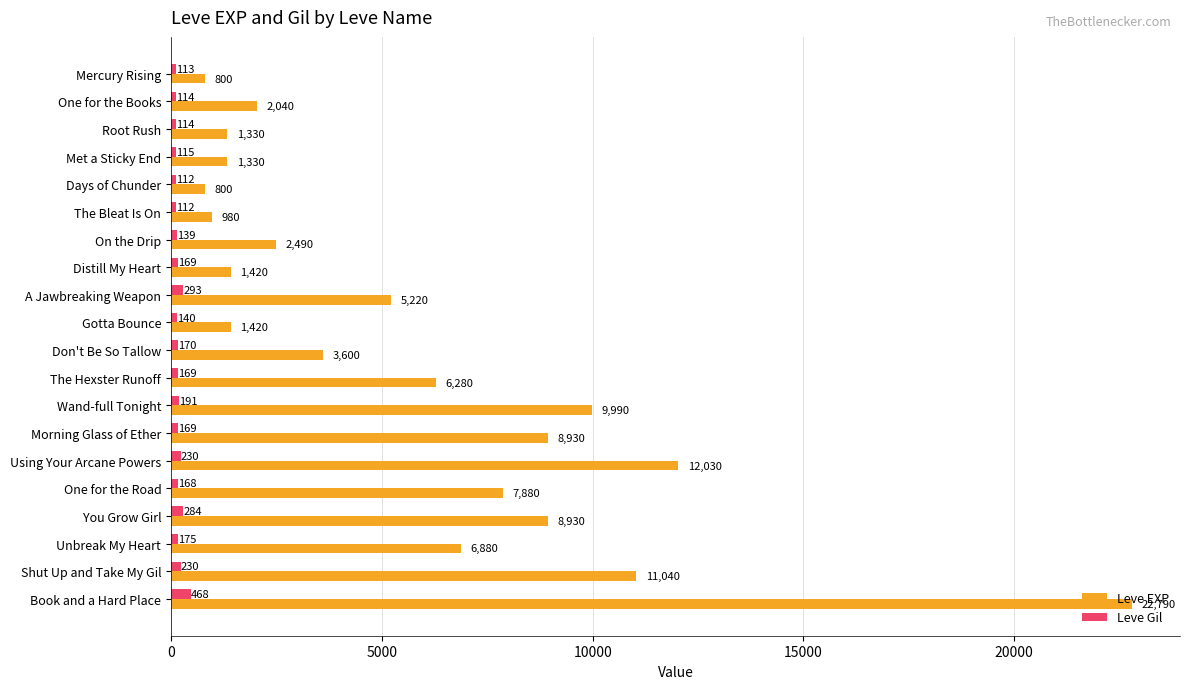

At which category is the sum across all series the highest?

Book and a Hard Place